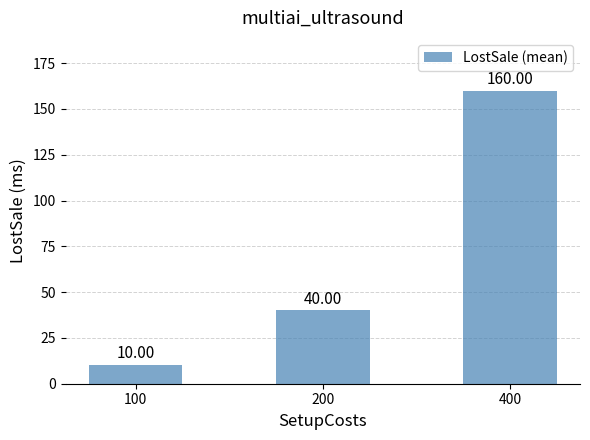

Count the number of data series in this chart.

1